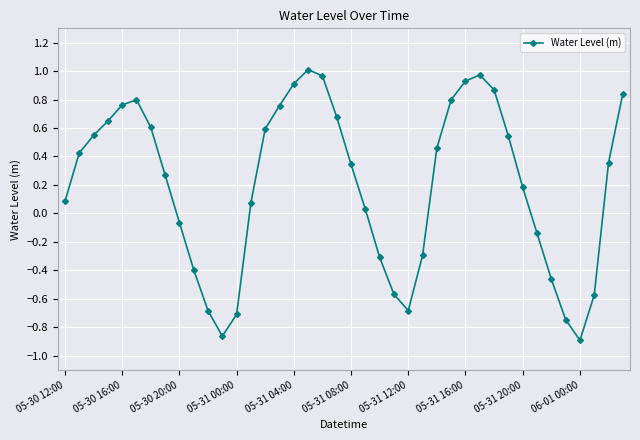

How many interior local valleys (lower than both neighbors) does the data have?

3